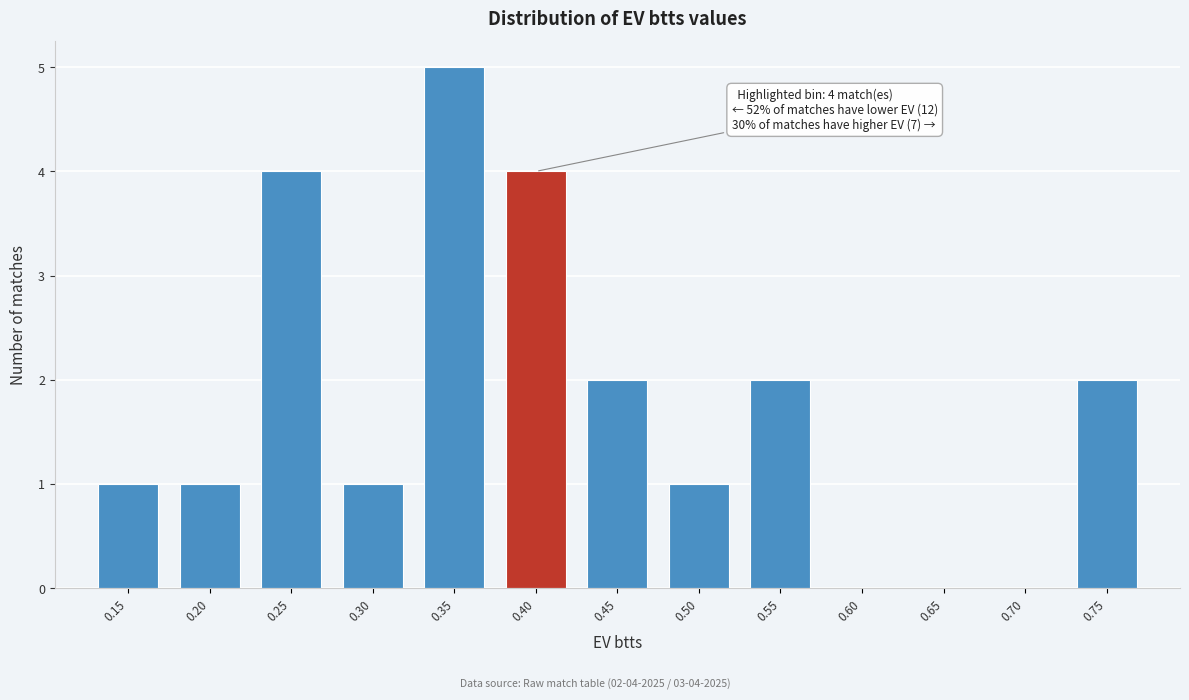

Reading left to right, what are all the values shown in this chart?

0.15=1	0.20=1	0.25=4	0.30=1	0.35=5	0.40=4	0.45=2	0.50=1	0.55=2	0.60=0	0.65=0	0.70=0	0.75=2